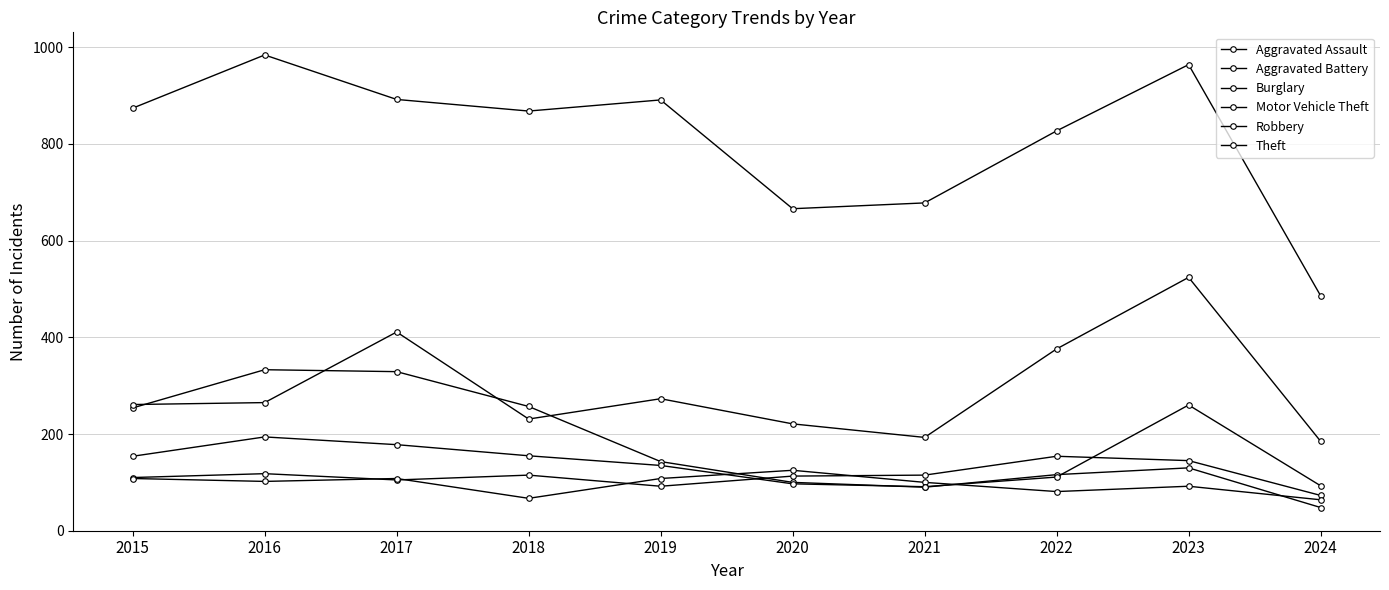

What is the minimum value for Robbery?

91